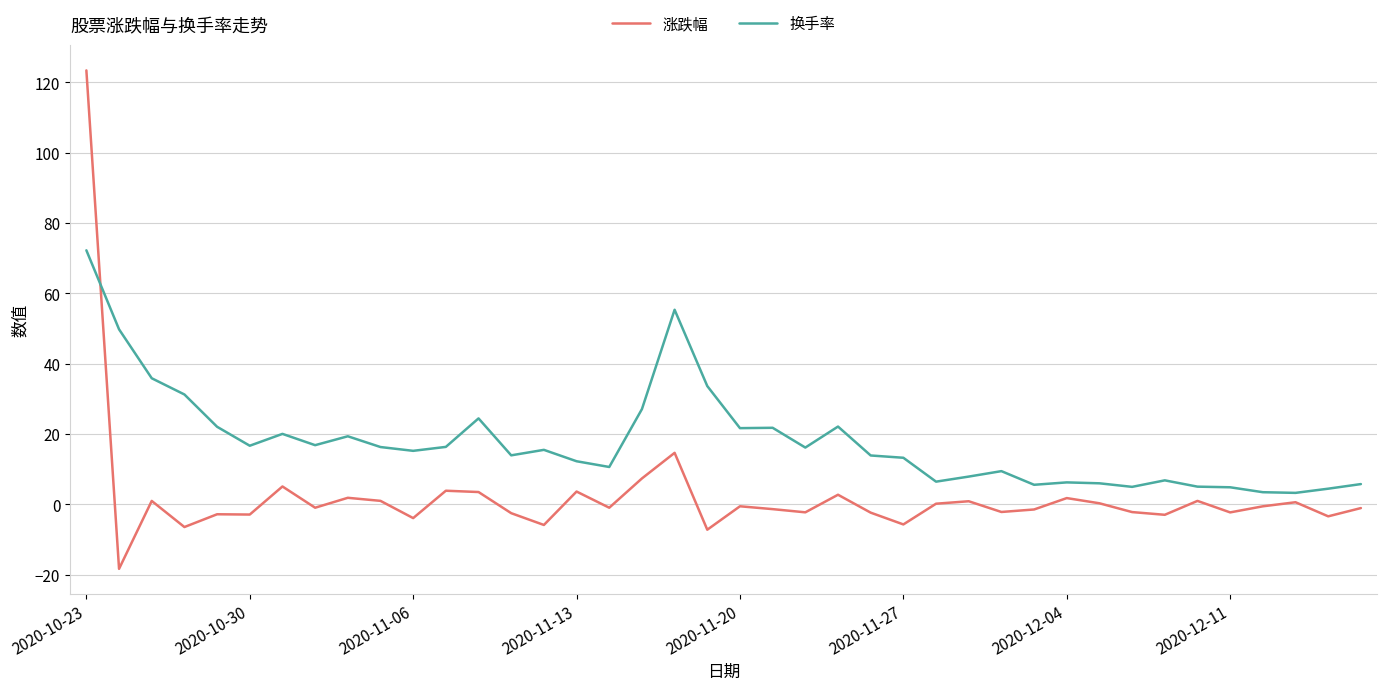

Which series ends up on top after the final intersection of 换手率 and 涨跌幅?

换手率